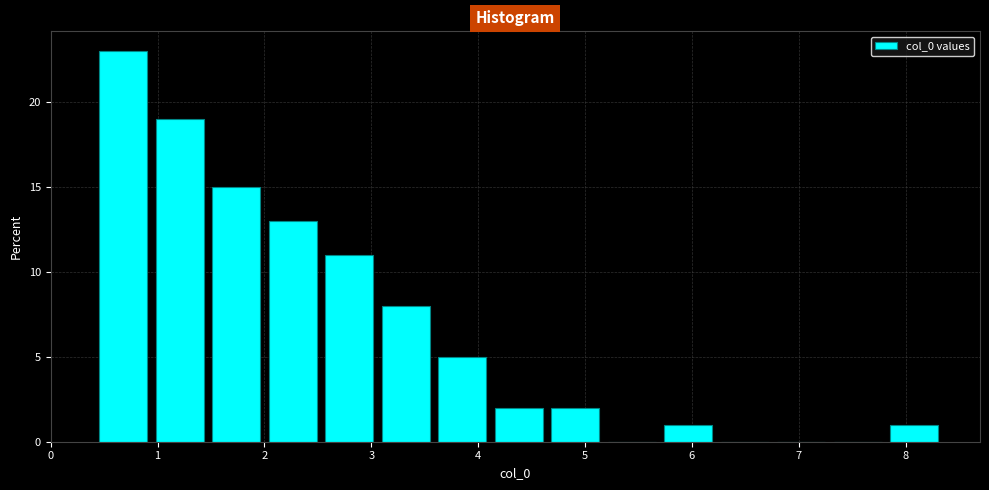

Reading left to right, transcribe this chart: for each bar, give the range it covers on the x-axis and its height. Neither the bar edges nor the heights are printed on the chart, so give them approximately, as read against the axes.

0.5 to 1.0: 23
1.0 to 1.5: 19
1.5 to 2.0: 15
2.0 to 2.6: 13
2.6 to 3.1: 11
3.1 to 3.6: 8
3.6 to 4.2: 5
4.2 to 4.7: 2
4.7 to 5.2: 2
5.2 to 5.7: 0
5.7 to 6.3: 1
6.3 to 6.8: 0
6.8 to 7.3: 0
7.3 to 7.9: 0
7.9 to 8.4: 1